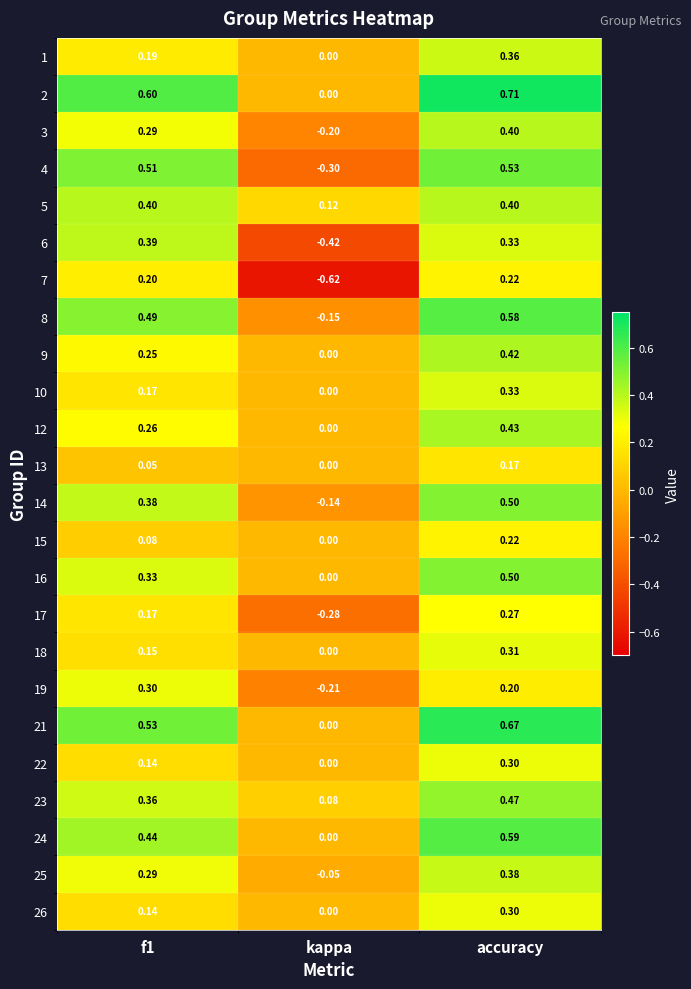

What is the spread (max minus min) of values at accuracy?

0.5